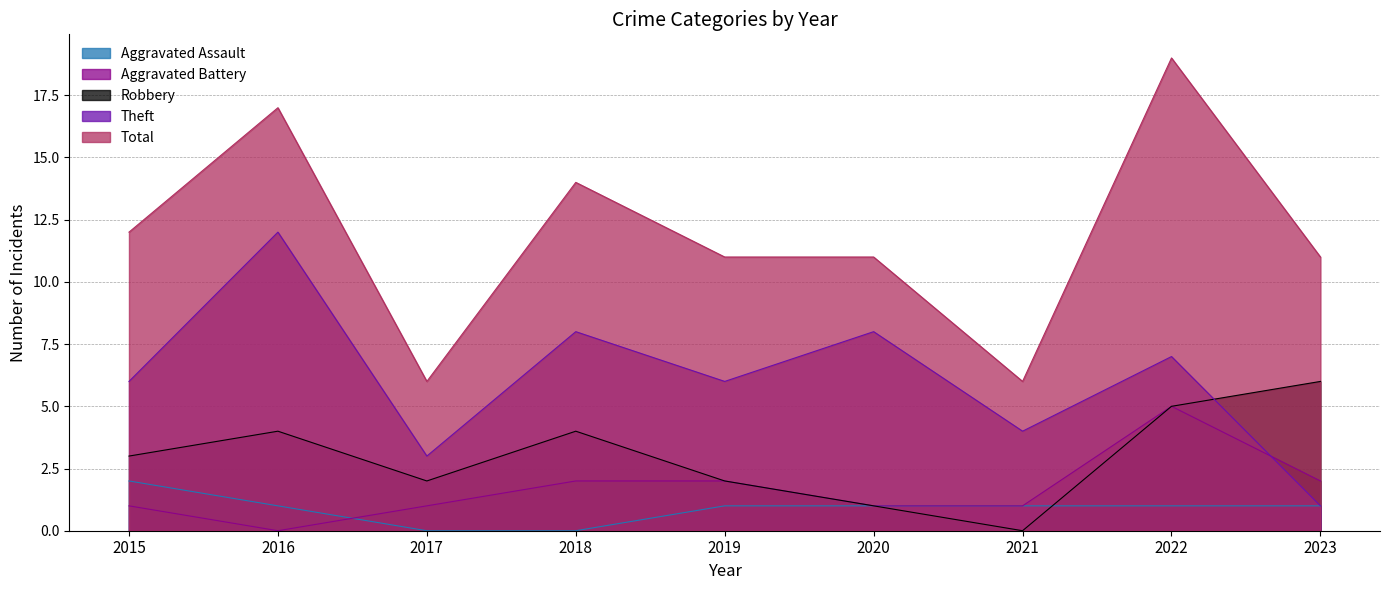

Rank the series by their maximum value, from lowest to highest.

Aggravated Assault, Aggravated Battery, Robbery, Theft, Total